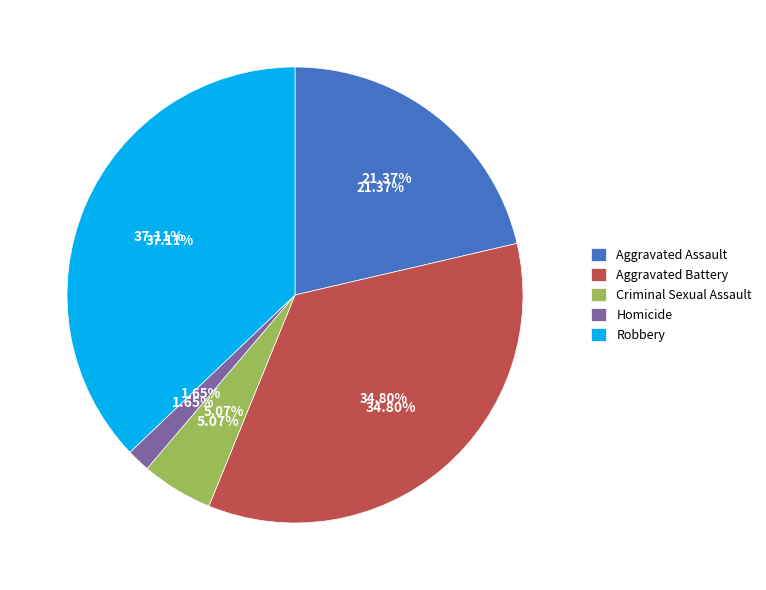

What is the largest slice in the pie chart?

Robbery